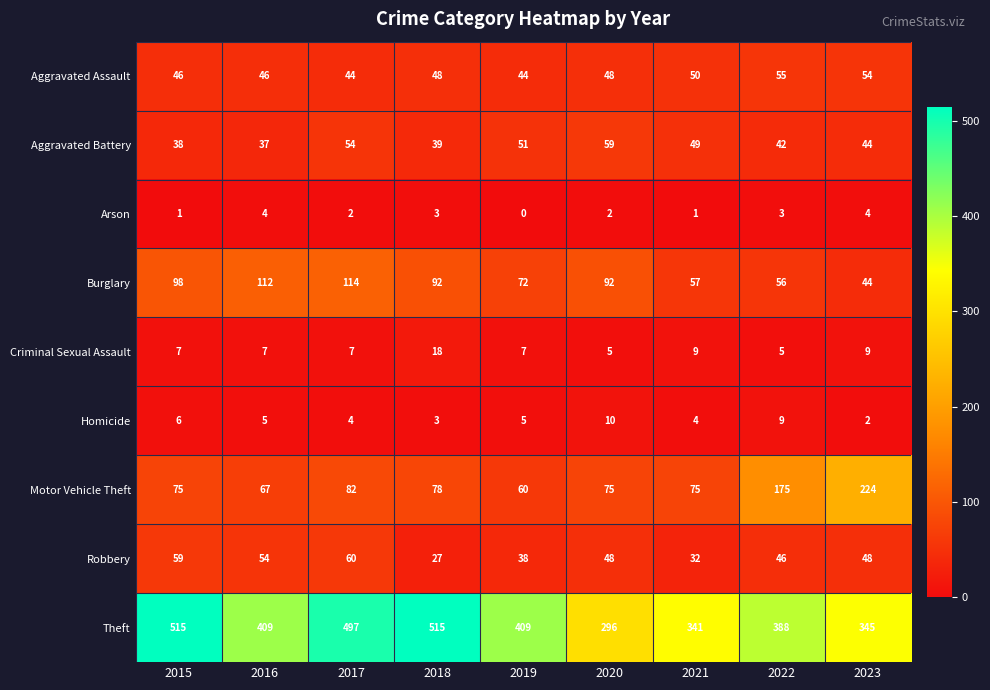

The Motor Vehicle Theft series shows 75 at 2021. True or false?

True